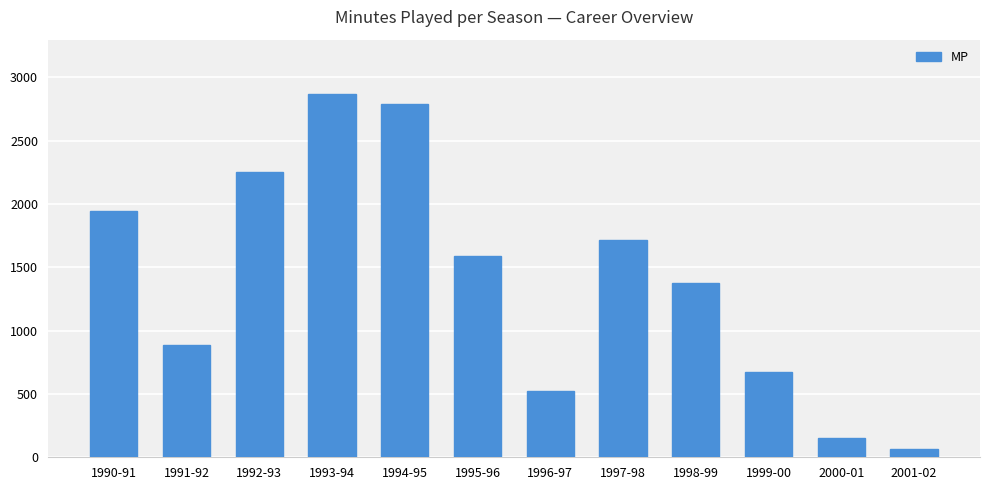

What value does the data have at 1995-96?

1591